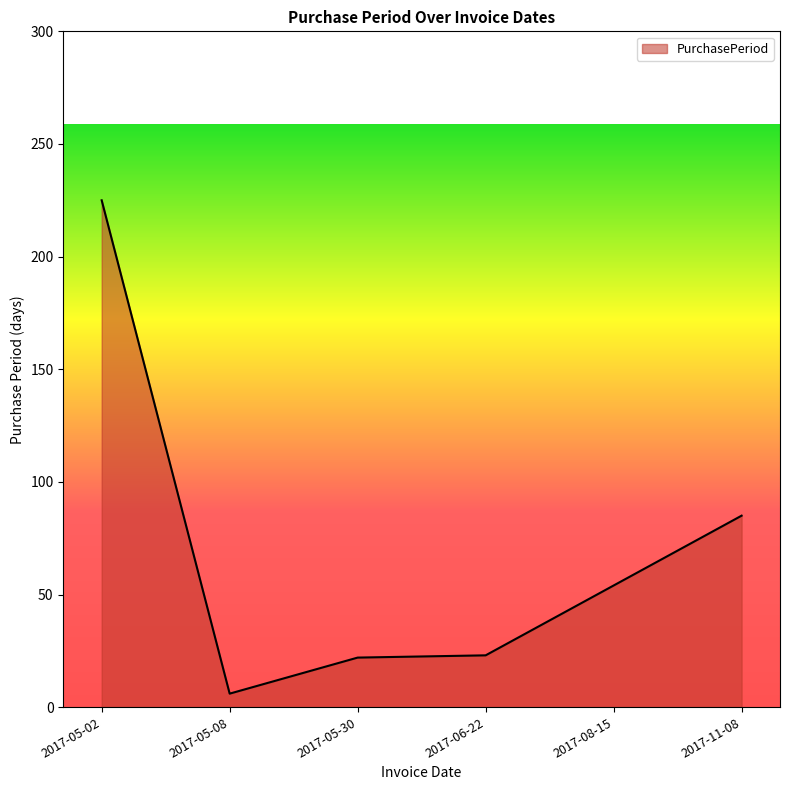

What is the sum of the values at 2017-06-22 and 2017-11-08?

108